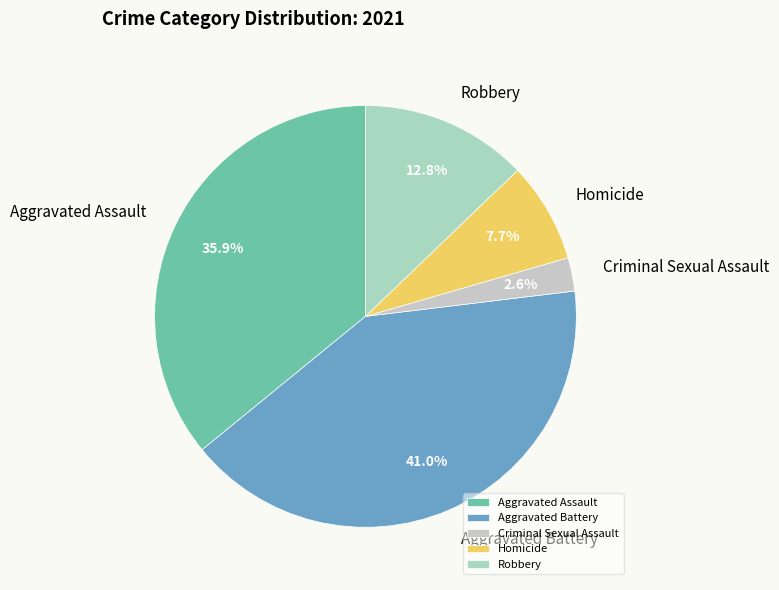

What percentage is NOT represented by Aggravated Battery?

59.0%